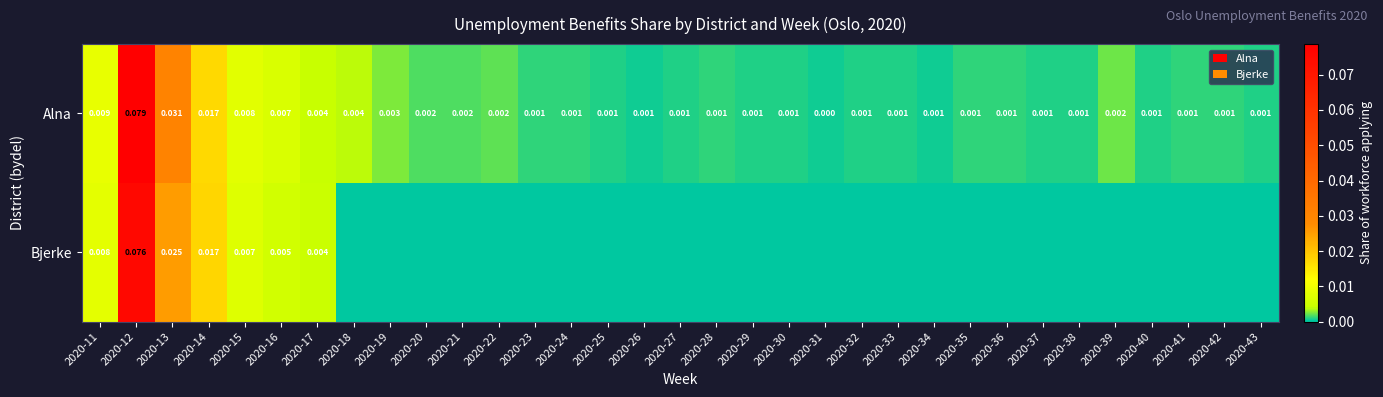

Between 2020-12 and 2020-15, which series saw the biggest shift?

Alna